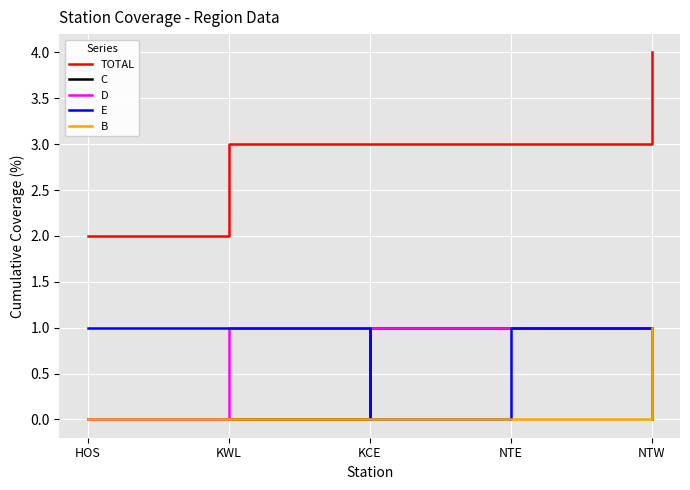

Does the chart display data point markers on the line(s)?

No